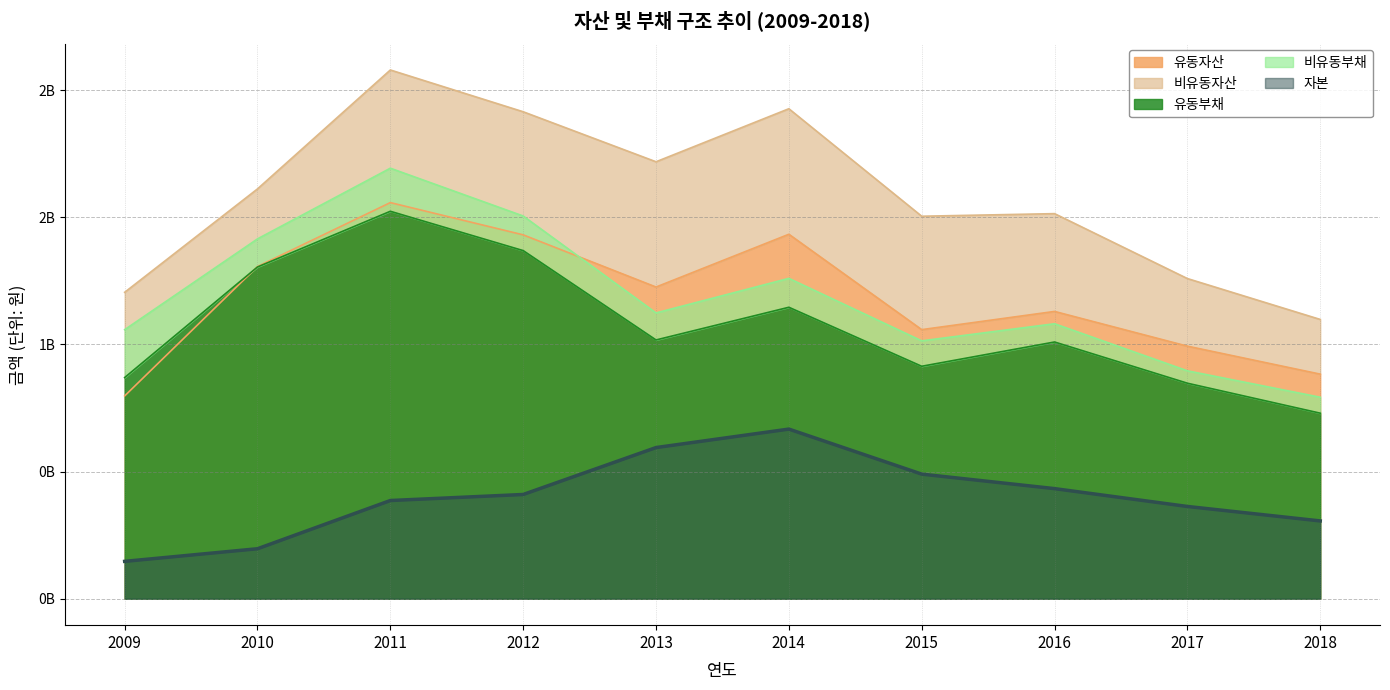

At which category does 유동부채 reach its first local valley?

2013